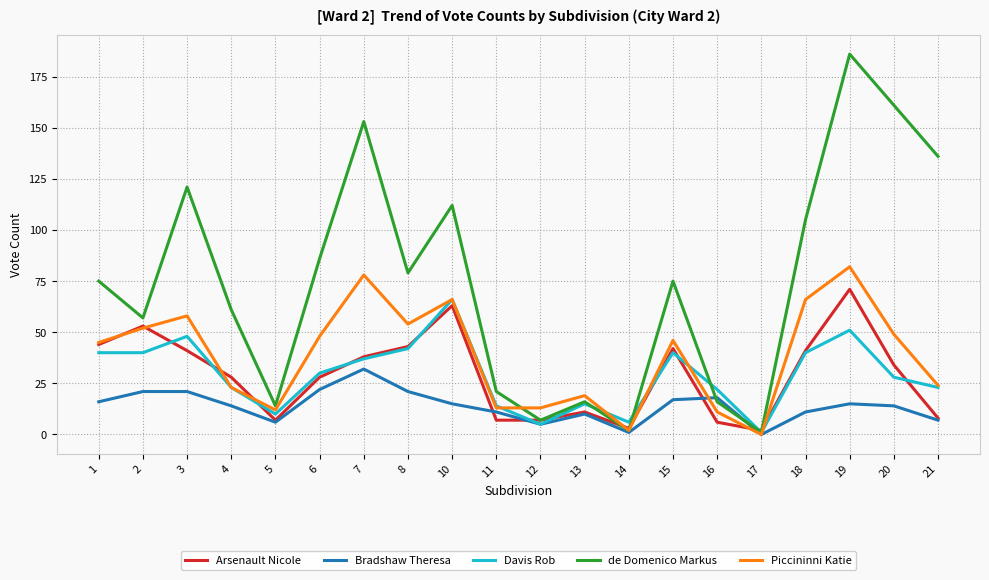

How many lines are shown in the chart?

5